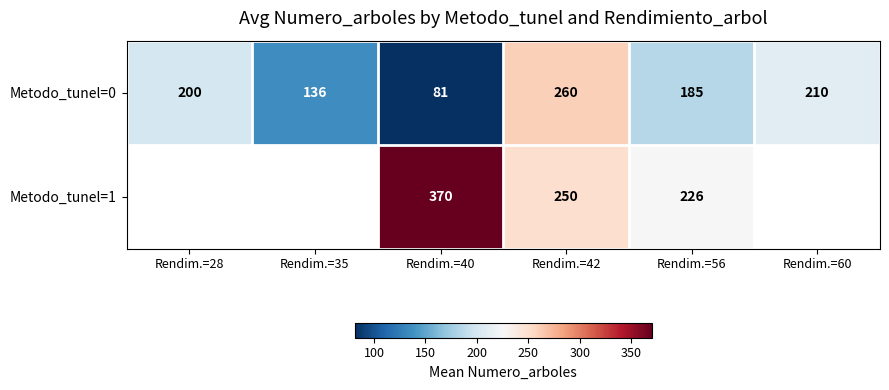

What is the difference between the second highest and second lowest values in the Metodo_tunel=0 series?

74